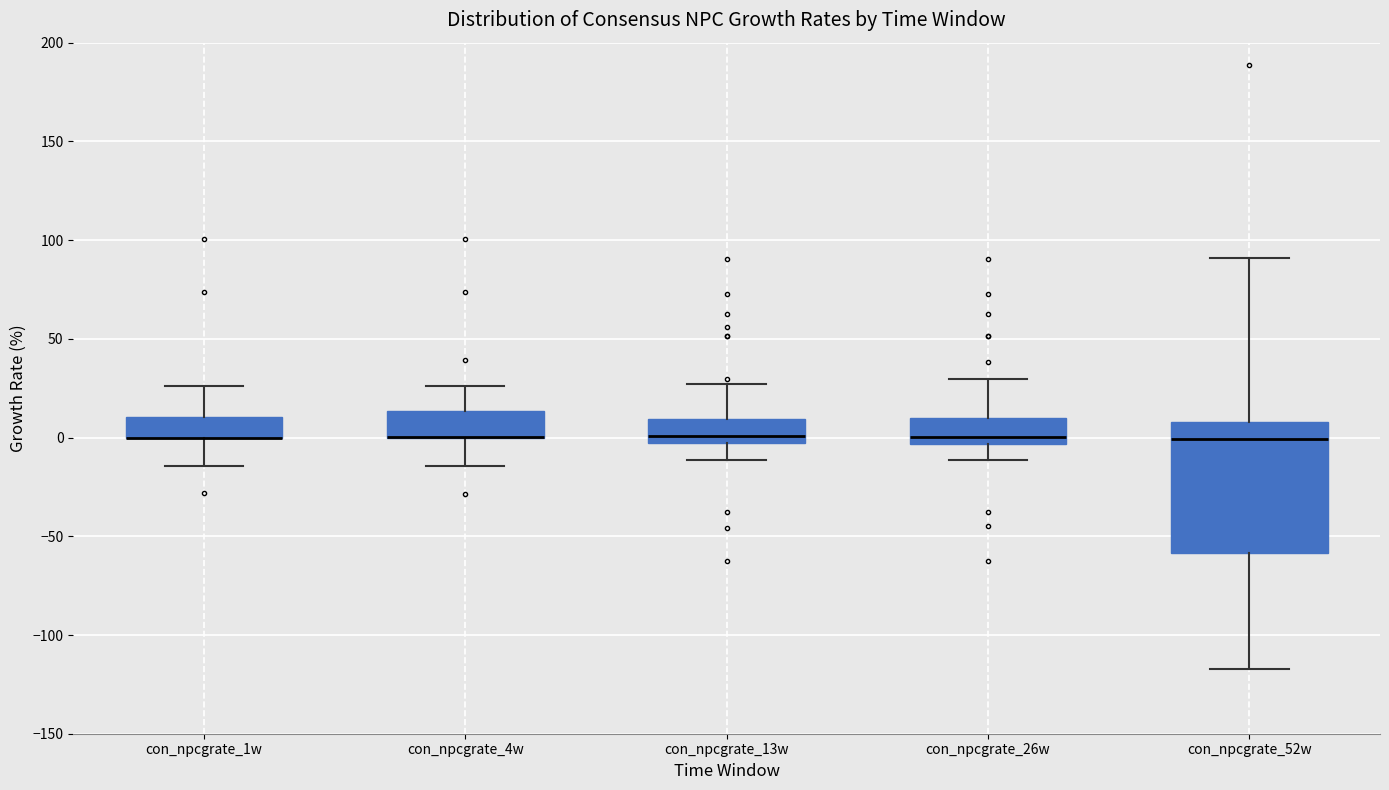

Reading left to right, read every box against the y-axis: the position of its median line, the range the box covers, and the ends of its whiskers. The values are not printed on the chart, so give them approximately, as read against the axis.

con_npcgrate_1w: median 0 (drawn on the box's lower edge), box 0 to 10, whiskers -15 to 25
con_npcgrate_4w: median 0 (drawn on the box's lower edge), box 0 to 15, whiskers -15 to 25
con_npcgrate_13w: median 0, box -5 to 10, whiskers -10 to 25
con_npcgrate_26w: median 0, box -5 to 10, whiskers -10 to 30
con_npcgrate_52w: median 0, box -60 to 10, whiskers -115 to 90